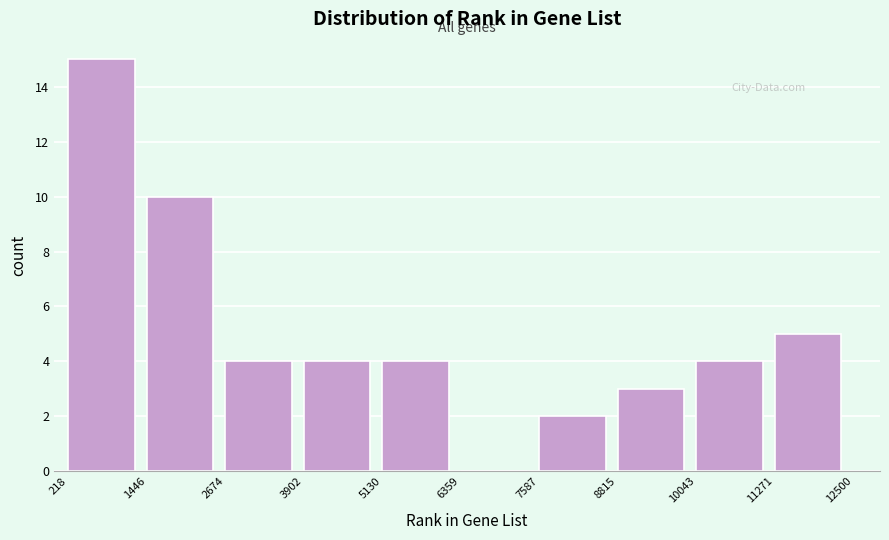

What is the height of the bar covering 2674 to 3902 on the x-axis? The values are not printed on the chart, so give them approximately, as read against the axis.

4